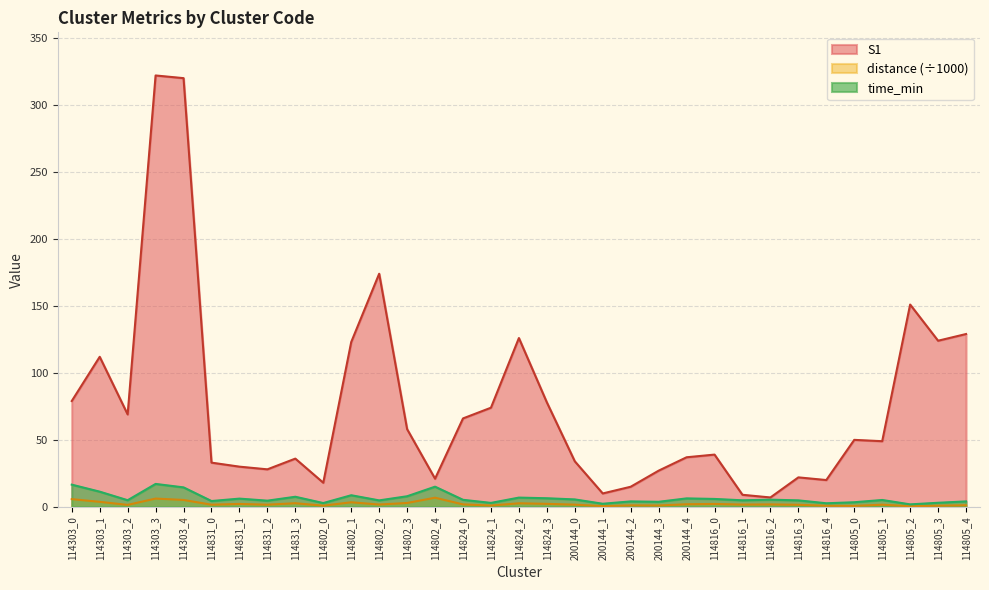

Which series has the largest range (max minus min)?

S1